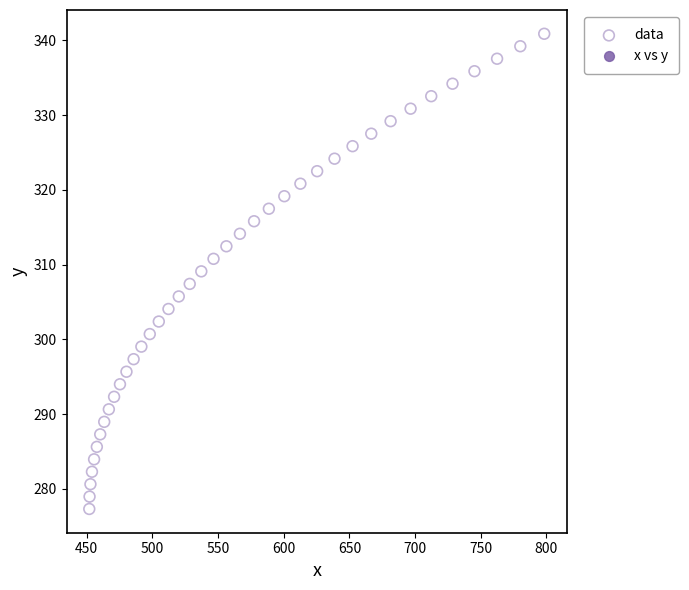

What is the range of X values (max minus min)?

346.4